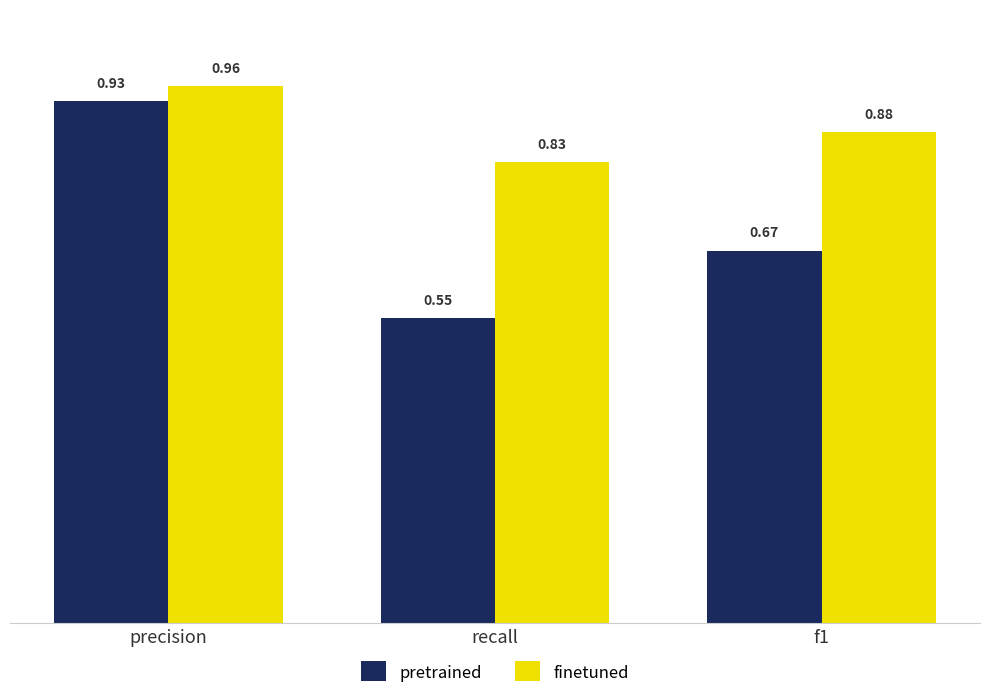

Rank the categories by finetuned value from lowest to highest.

recall, f1, precision